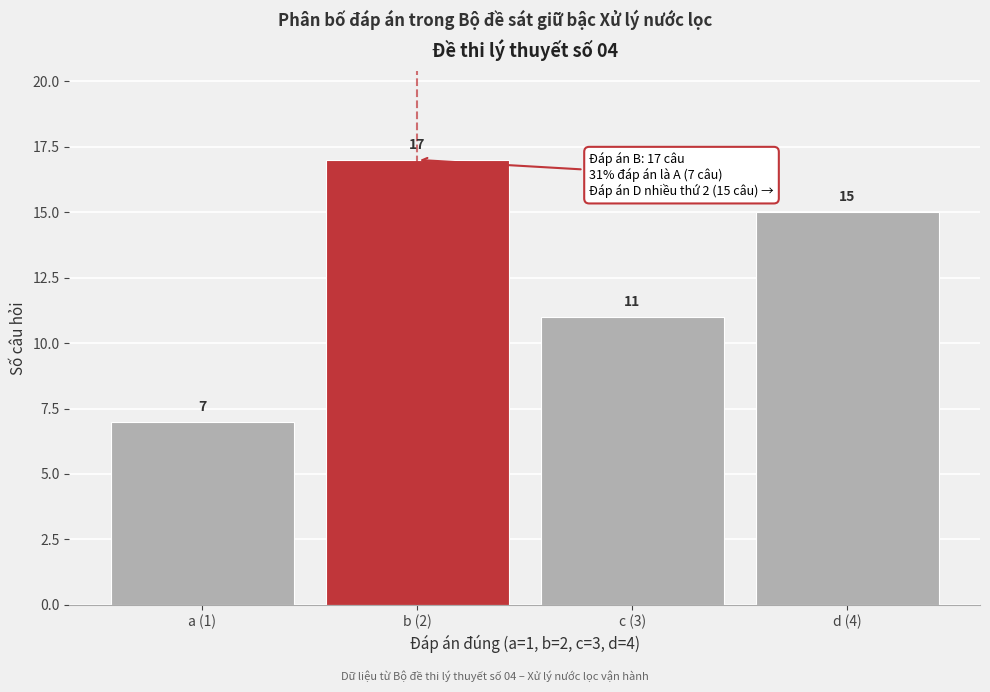

Reading left to right, list all the values displayed in this chart.

7	17	11	15